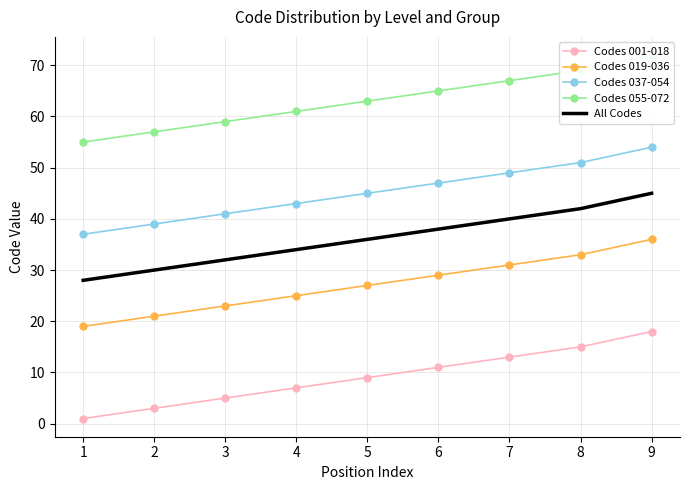

How many series are shown in this chart?

5